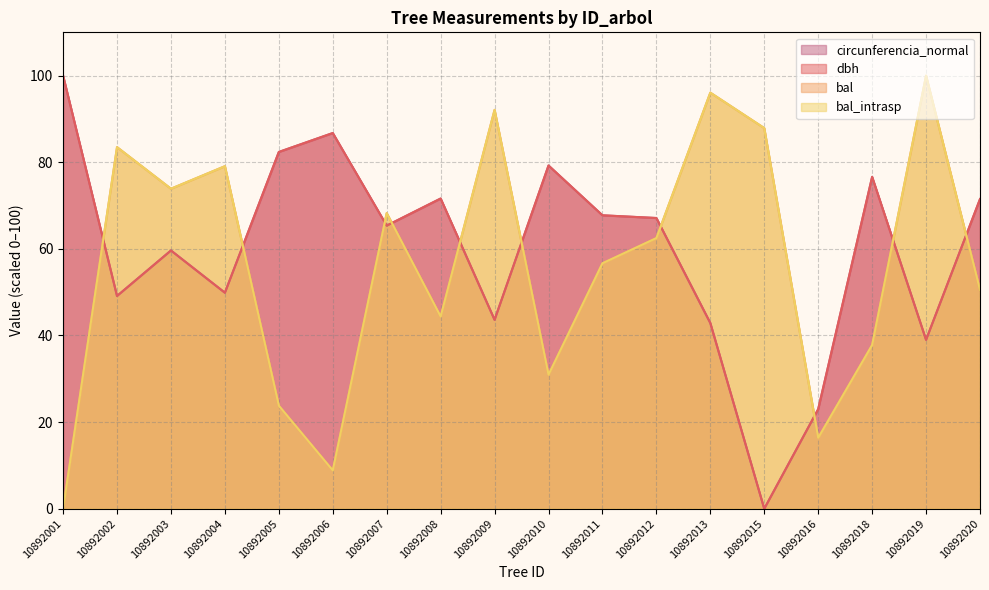

Reading left to right, transcribe all the data shown in this chart.

dbh: 100.0	49.1	59.6	49.9	82.4	86.8	65.4	71.6	43.6	79.2	67.7	67.1	42.9	0.0	23.0	76.6	39.0	71.5
bal: 0.0	83.5	73.9	79.1	23.8	8.8	68.3	44.4	92.1	30.9	56.7	62.5	96.1	87.9	16.4	37.8	100.0	50.5
bal_intrasp: 0.0	83.5	73.9	79.1	23.8	8.8	68.3	44.4	92.1	30.9	56.7	62.5	96.1	87.9	16.4	37.8	100.0	50.5
circunferencia_normal: 100.0	49.1	59.6	49.9	82.4	86.7	65.4	71.6	43.6	79.3	67.8	67.1	42.9	0.0	23.0	76.6	39.0	71.5